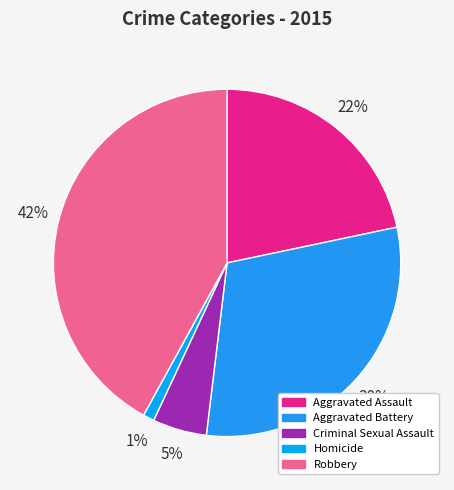

To the nearest percent, what is the average slice percentage?

20%